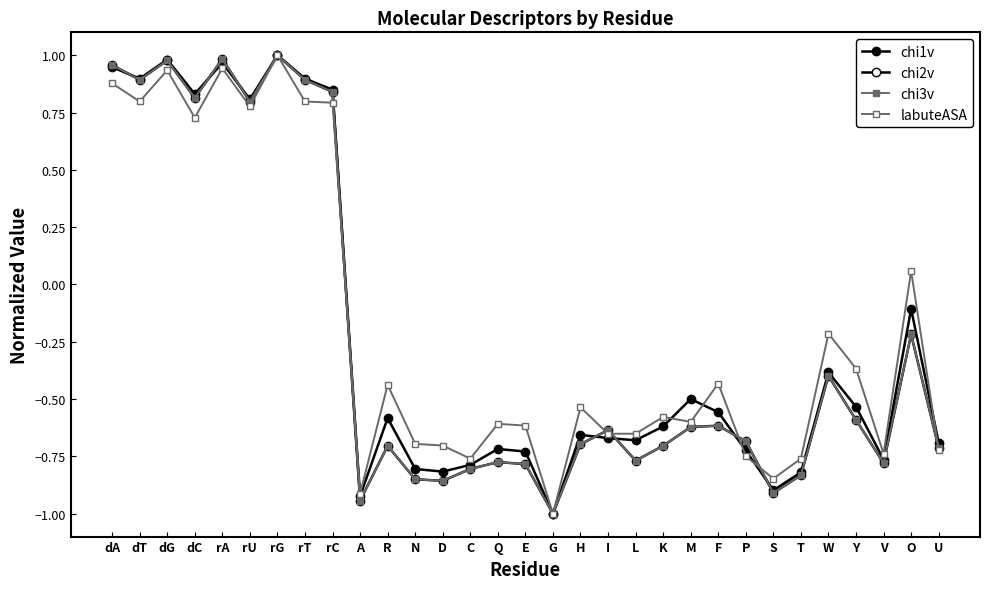

Is this an area chart (filled region under the line)?

No